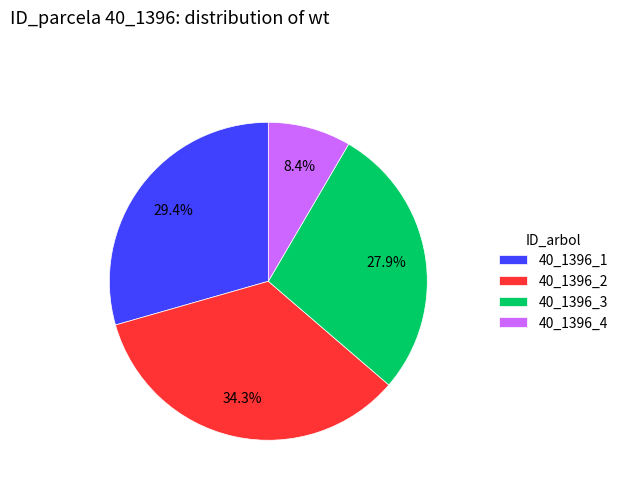

Does 40_1396_4 represent more than half of the total?

No